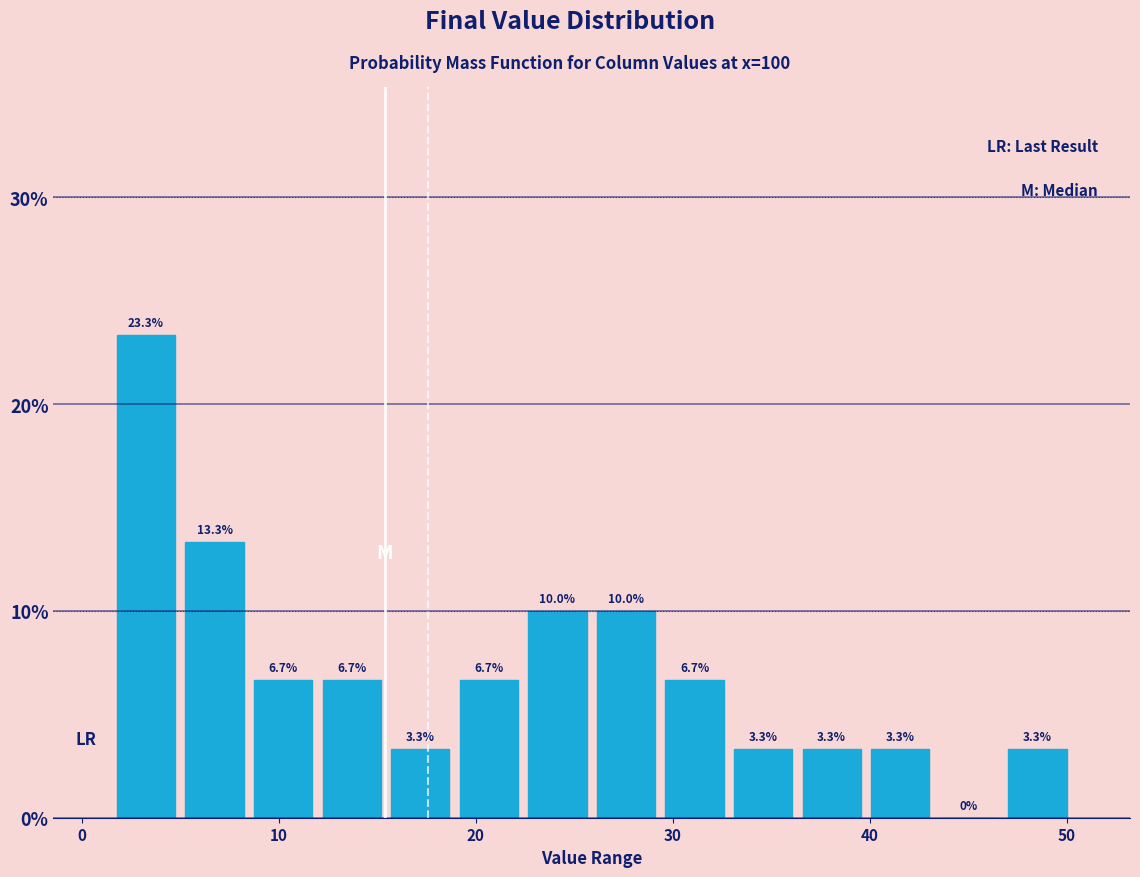

Around what value on the x-axis is the tallest bar? Give the approximate position of its centre, as read against the axis.

3